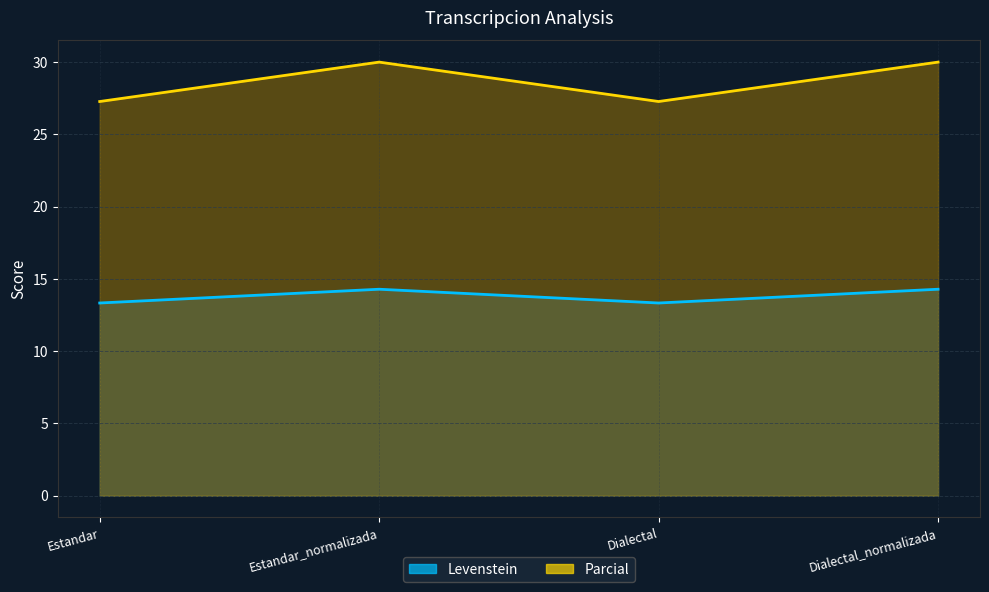

True or false: Parcial has a value of 47.8 at Dialectal_normalizada.

False